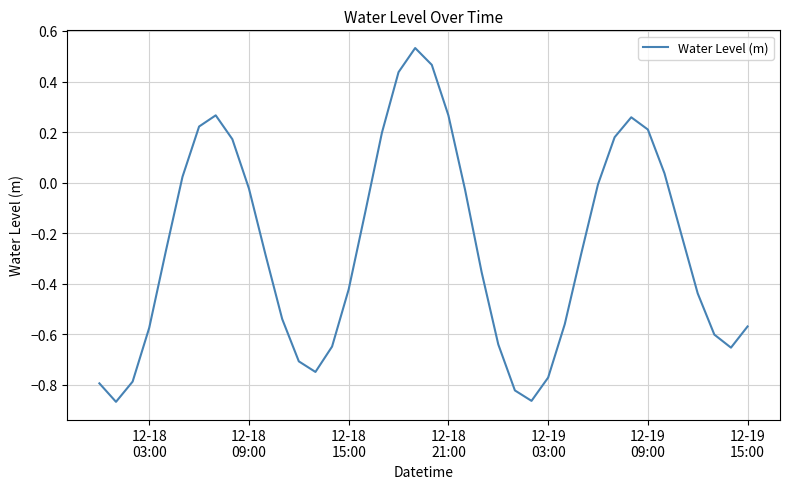

What is the difference between the maximum and minimum values?

1.4